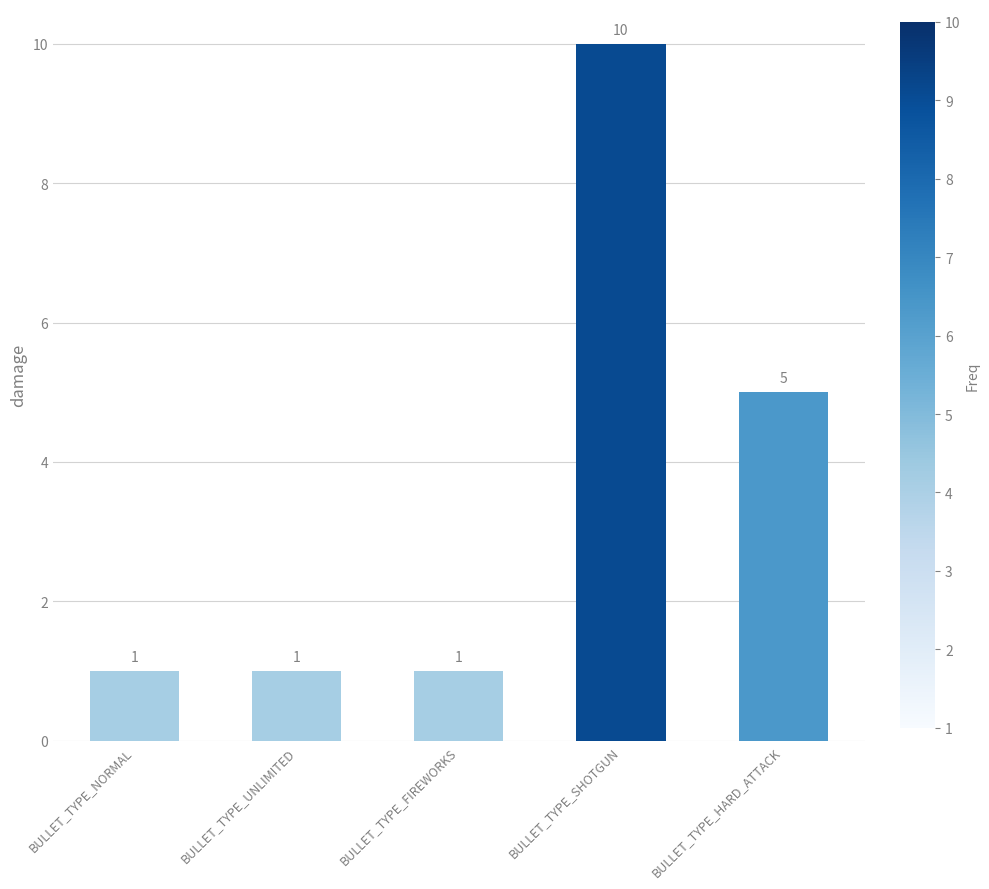

Which label corresponds to the largest value in the chart?

BULLET_TYPE_SHOTGUN